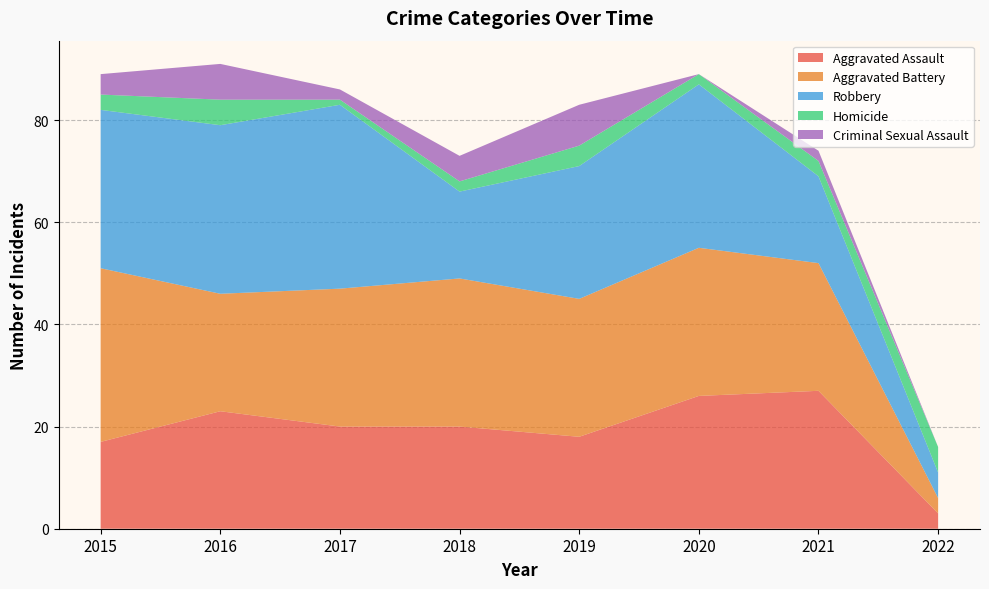

Reading left to right, transcribe all the data shown in this chart.

Aggravated Assault: 2015=17	2016=23	2017=20	2018=20	2019=18	2020=26	2021=27	2022=3
Aggravated Battery: 2015=34	2016=23	2017=27	2018=29	2019=27	2020=29	2021=25	2022=3
Robbery: 2015=31	2016=33	2017=36	2018=17	2019=26	2020=32	2021=17	2022=5
Homicide: 2015=3	2016=5	2017=1	2018=2	2019=4	2020=2	2021=3	2022=5
Criminal Sexual Assault: 2015=4	2016=7	2017=2	2018=5	2019=8	2020=0	2021=2	2022=0